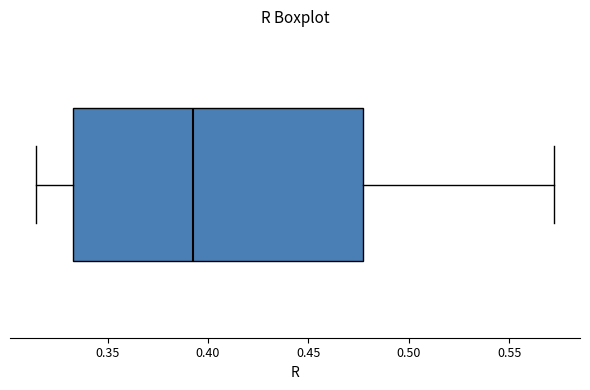

Transcribe this box plot: give where the median line is, the range the box spans, and where the two whiskers end, as read against the x-axis. The values are not printed on the chart, so give them approximately, as read against the axis.

median 0.395, box 0.335 to 0.475, whiskers 0.315 to 0.570